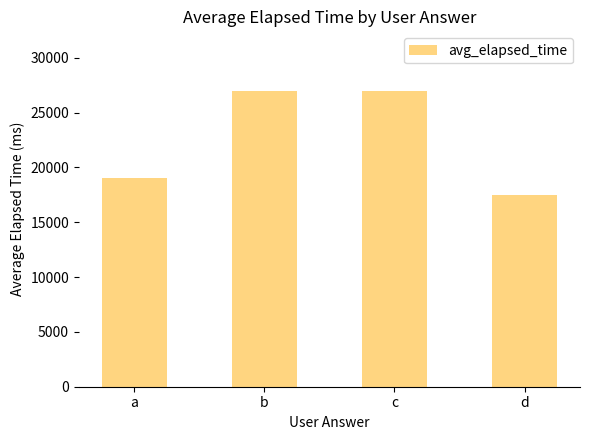

Is it true that the value at b is 27000?

True